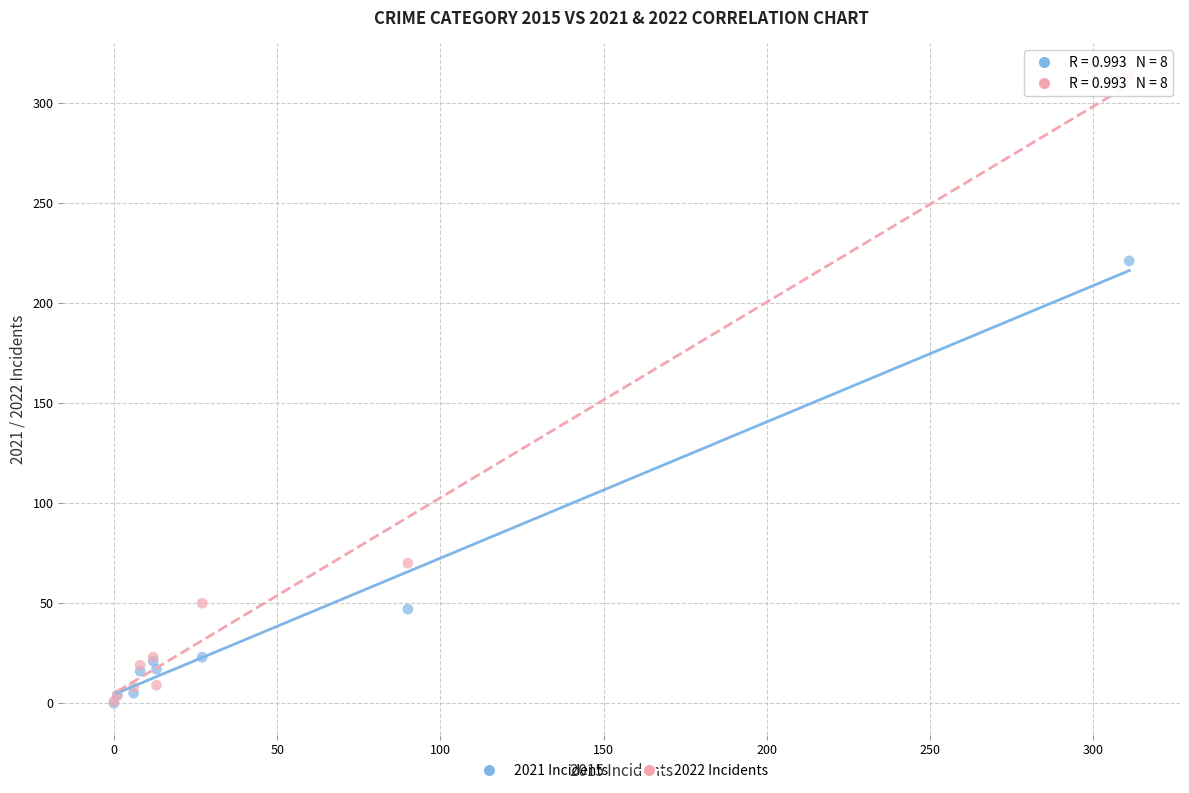

Which series has the widest spread of Y values?

2022 Incidents